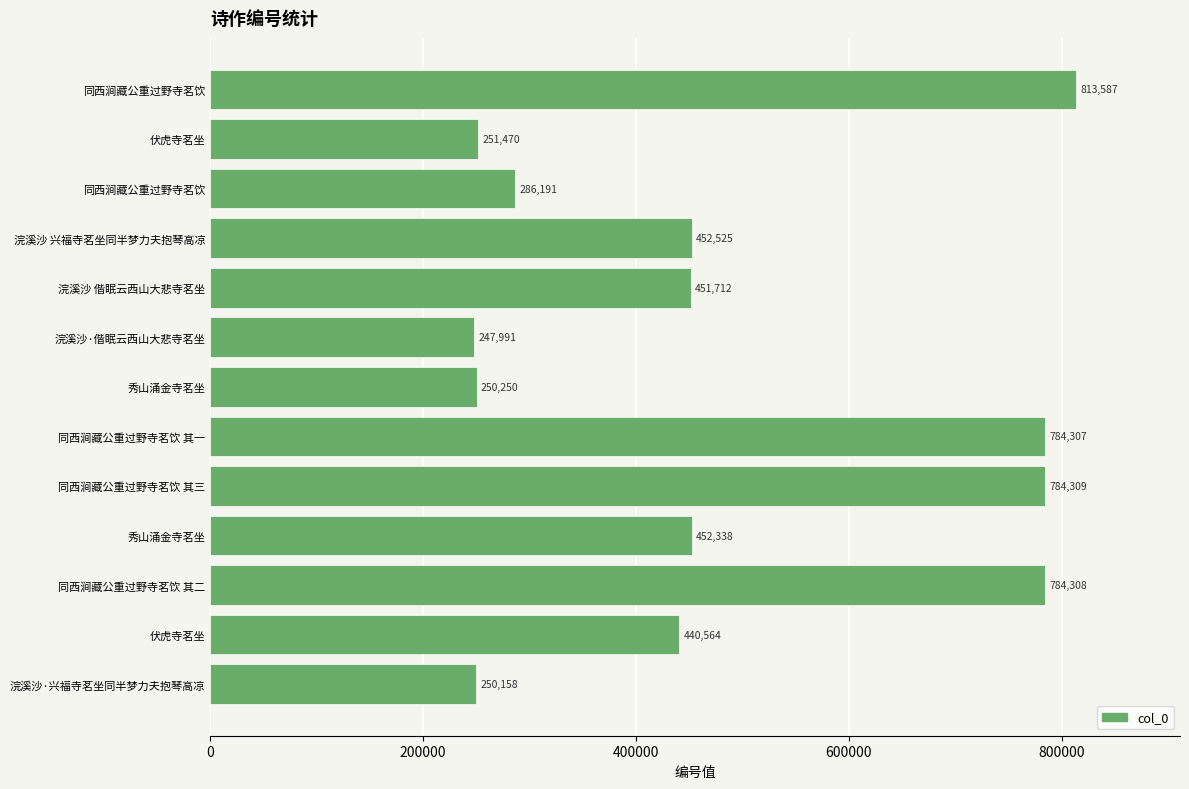

How many bars are there in total?

13